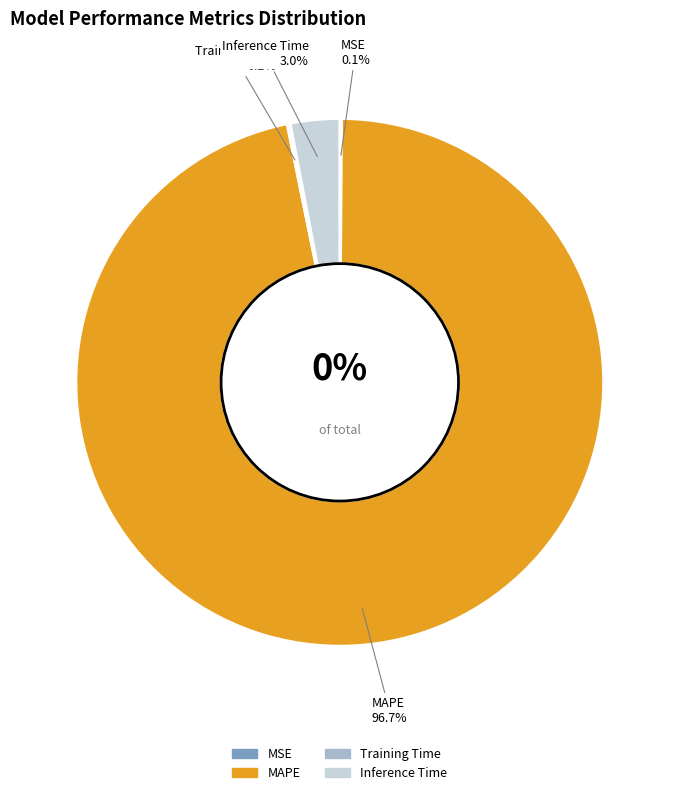

Is MAPE the majority of the pie?

Yes